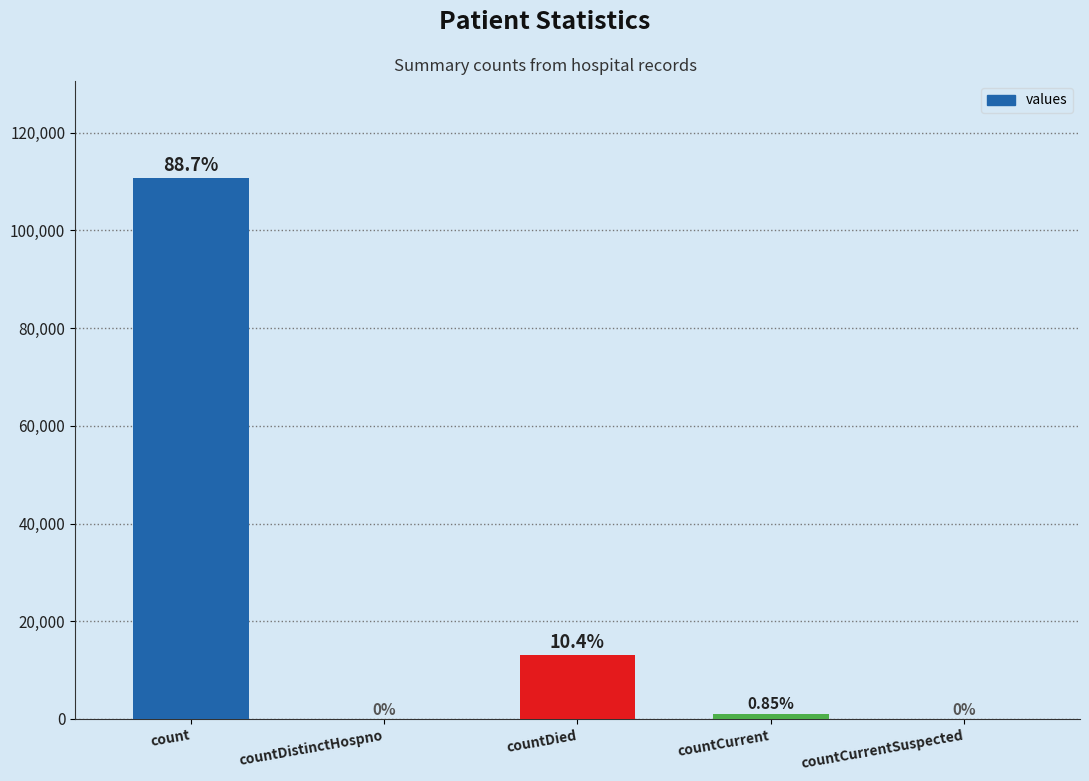

Which label corresponds to the largest value in the chart?

count